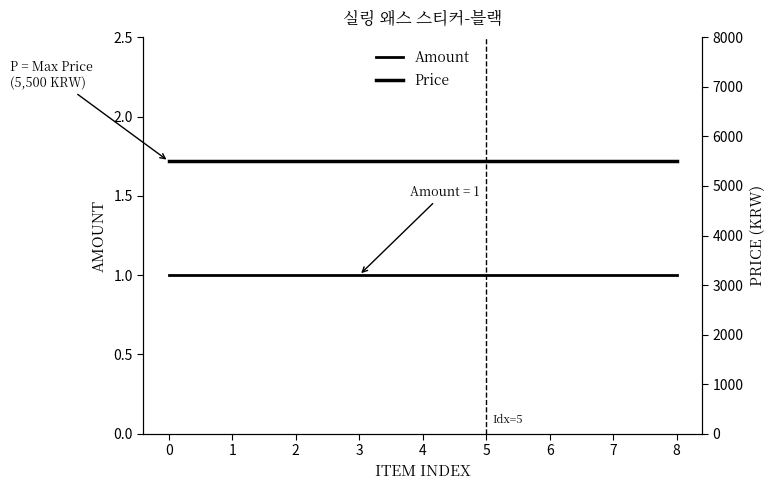

True or false: Price and Amount intersect in this chart.

False